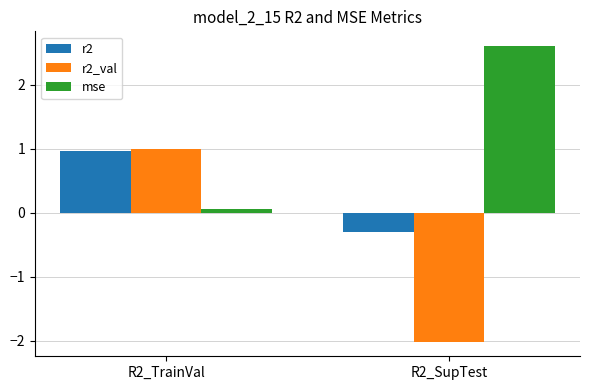

What is the total value across all series at R2_TrainVal?

2.0